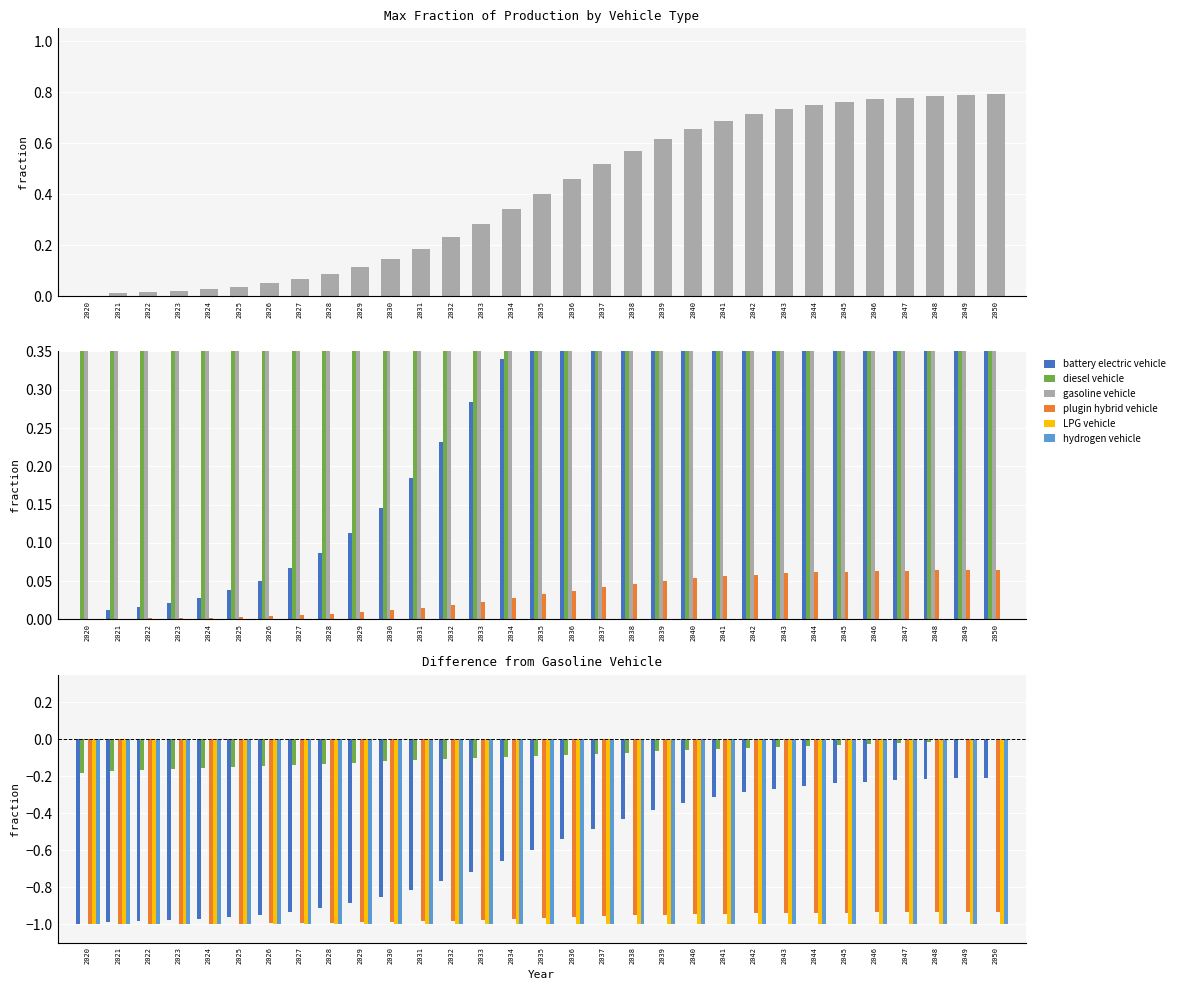

Which has a higher value, 2043 or 2047?

2047